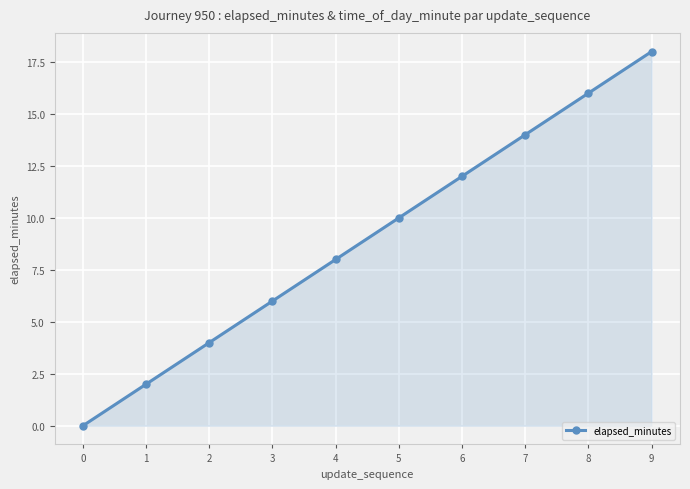

What is the difference between the values at 0 and 3?

6